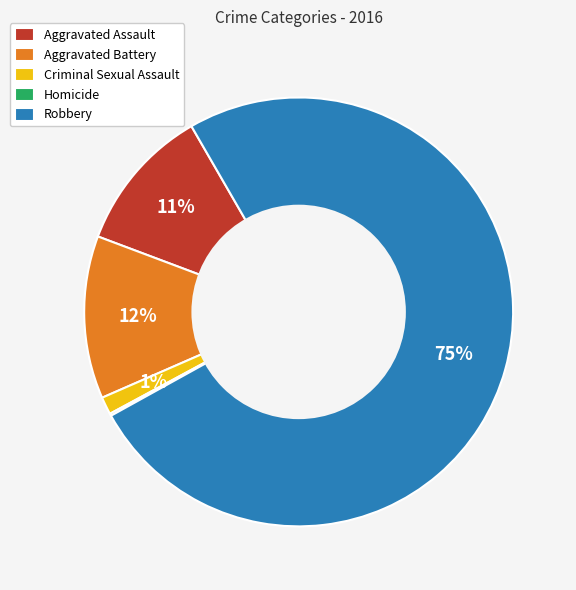

Which category accounts for the majority?

Robbery